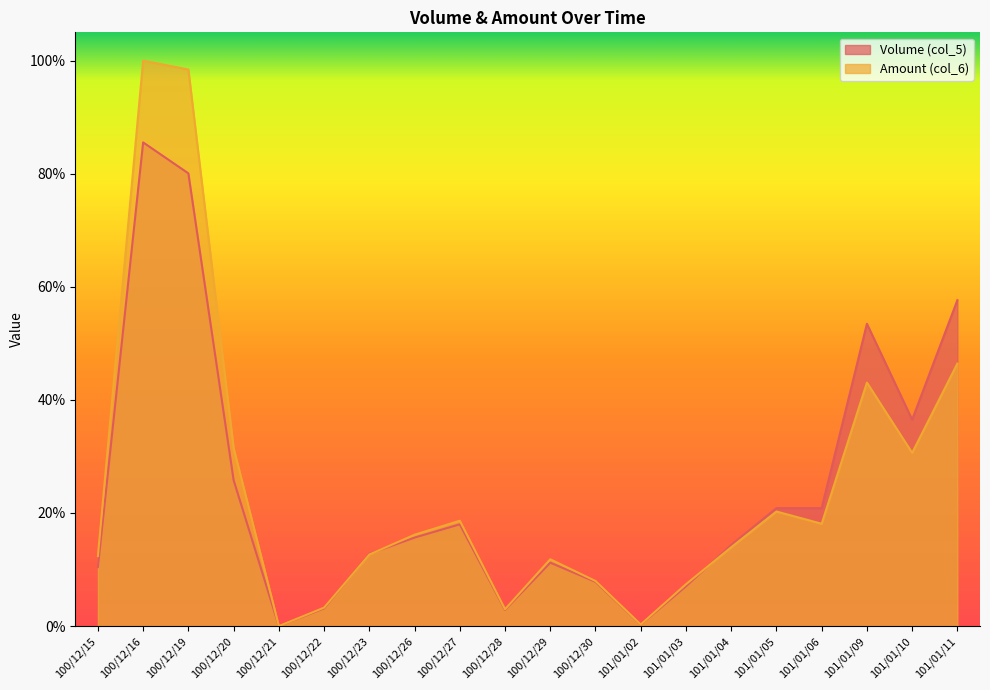

What is the average value of the Volume (col_5) series?

24.2